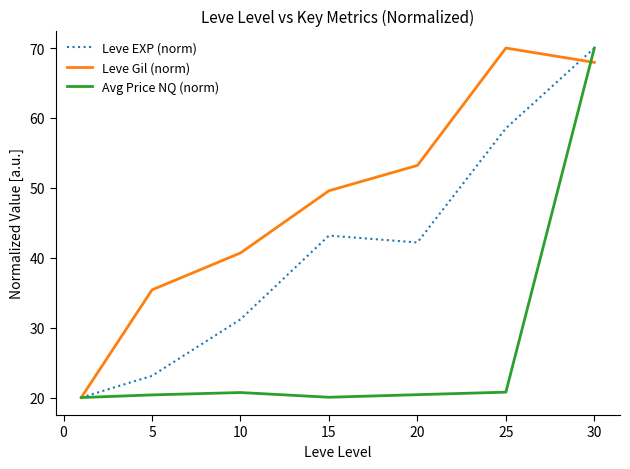

What is the minimum value for Leve EXP (norm)?

20.0